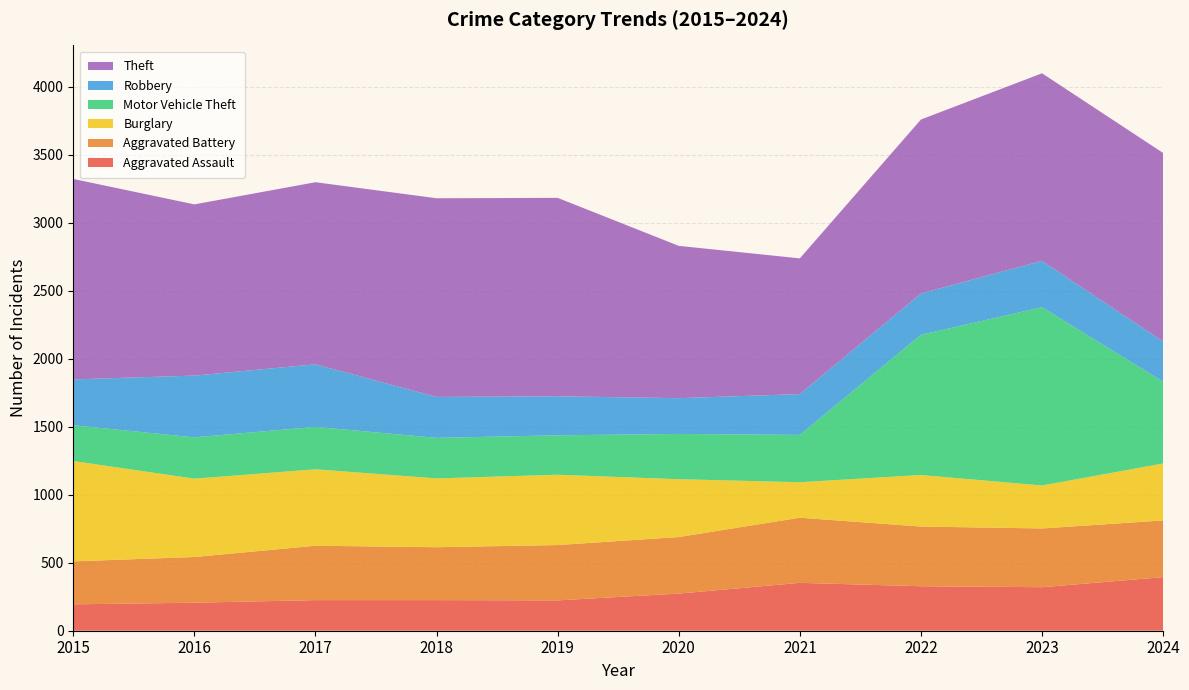

Reading right to left, extract all data points from this chart.

Aggravated Assault: 2024=394	2023=320	2022=327	2021=352	2020=273	2019=223	2018=225	2017=225	2016=206	2015=194
Aggravated Battery: 2024=417	2023=432	2022=439	2021=479	2020=416	2019=407	2018=389	2017=400	2016=336	2015=316
Burglary: 2024=419	2023=316	2022=379	2021=261	2020=425	2019=517	2018=506	2017=562	2016=576	2015=738
Motor Vehicle Theft: 2024=601	2023=1311	2022=1031	2021=348	2020=333	2019=290	2018=298	2017=312	2016=304	2015=263
Robbery: 2024=296	2023=341	2022=304	2021=300	2020=263	2019=287	2018=301	2017=460	2016=454	2015=337
Theft: 2024=1386	2023=1379	2022=1279	2021=998	2020=1120	2019=1459	2018=1461	2017=1339	2016=1259	2015=1474